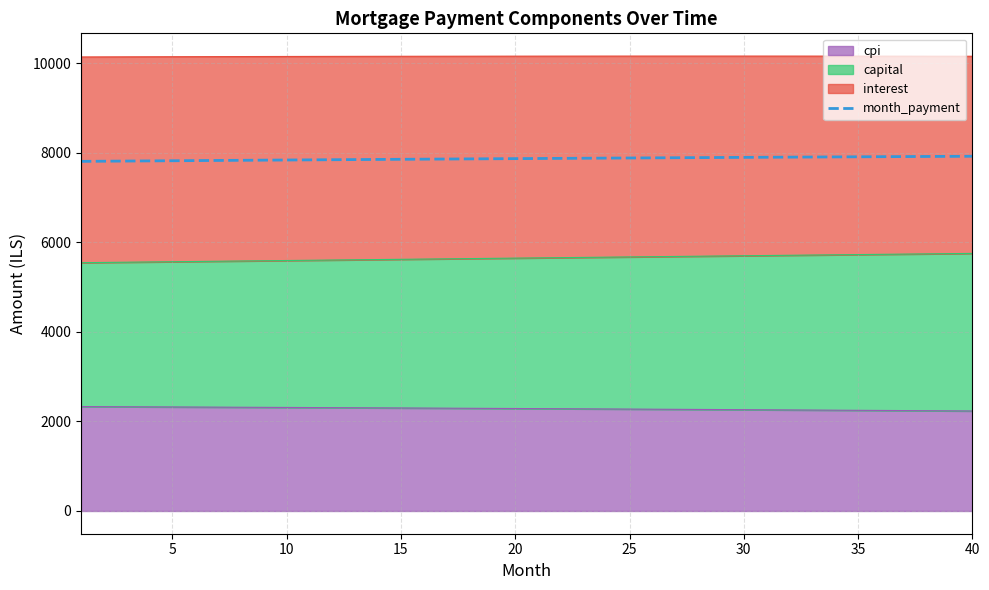

What is the sum of all values?

314687.7